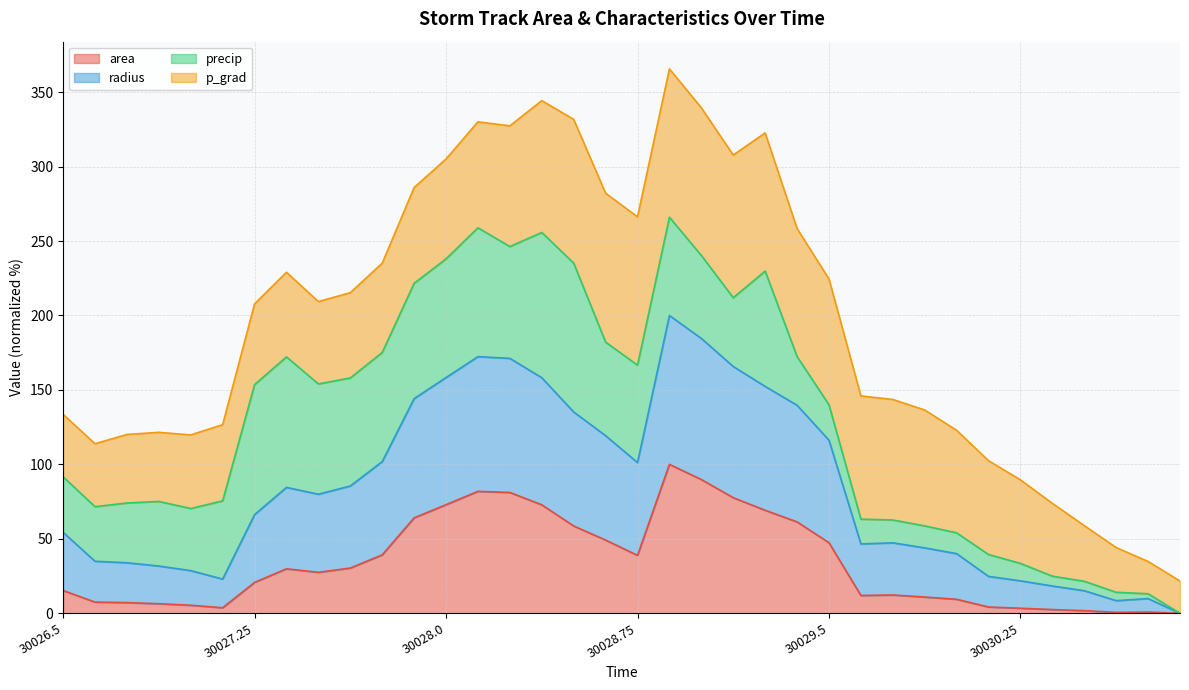

The area series shows 38.9 at 30028.75. True or false?

True